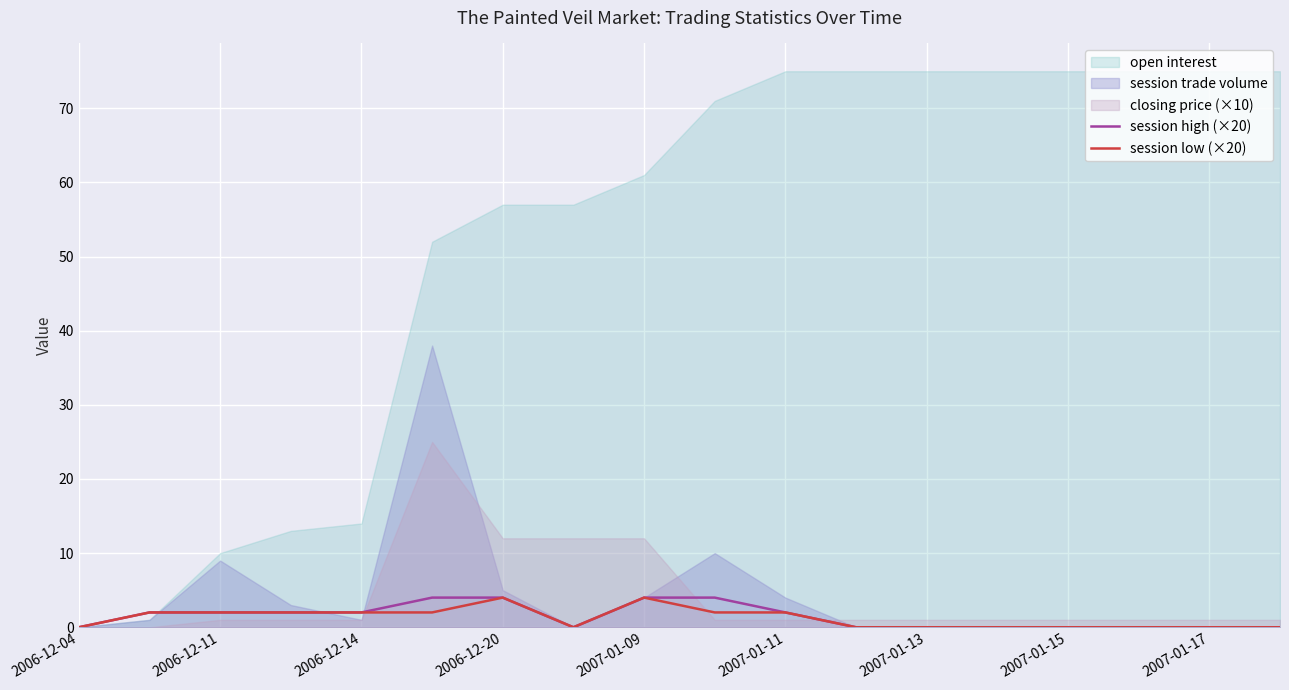

What is the average value of the session low (×20) series?

1